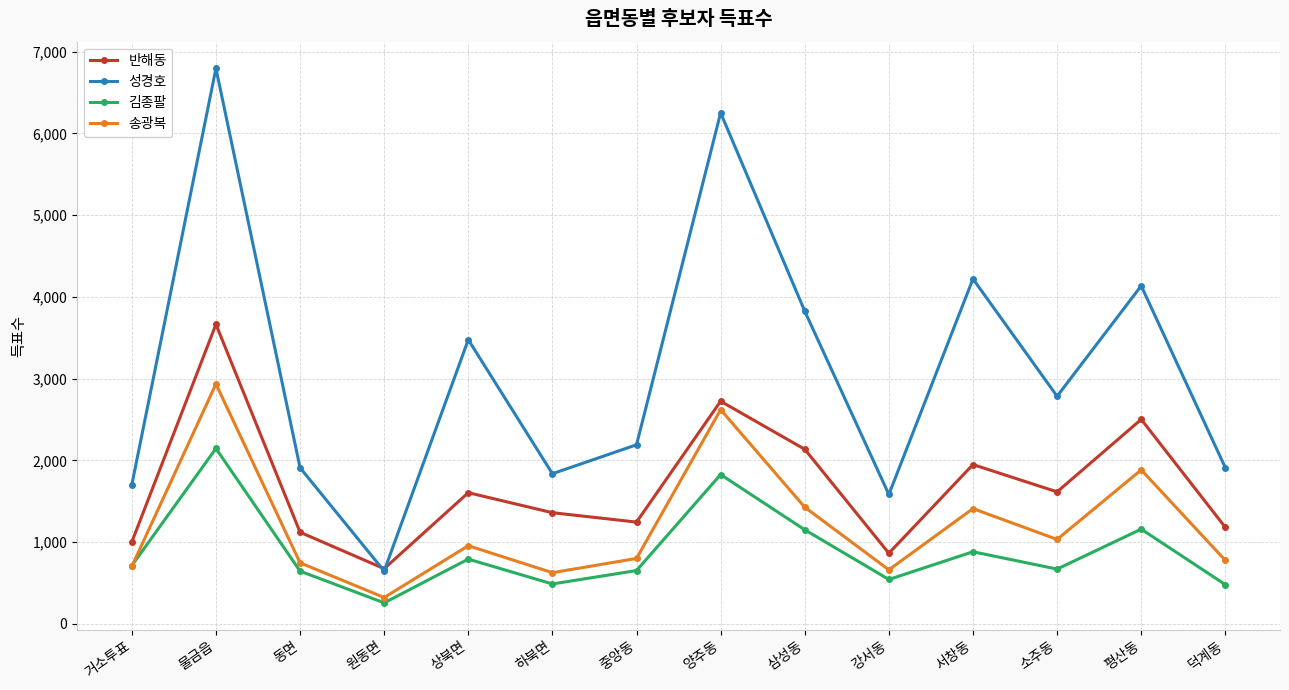

How many categories are shown in the chart?

14